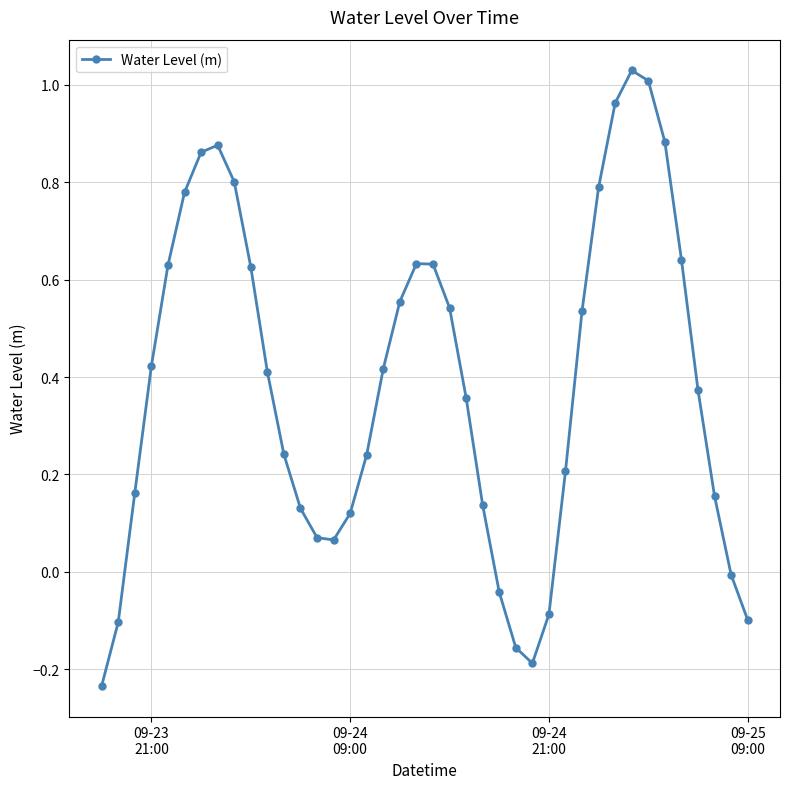

What is the difference between the second highest and second lowest values?

1.2